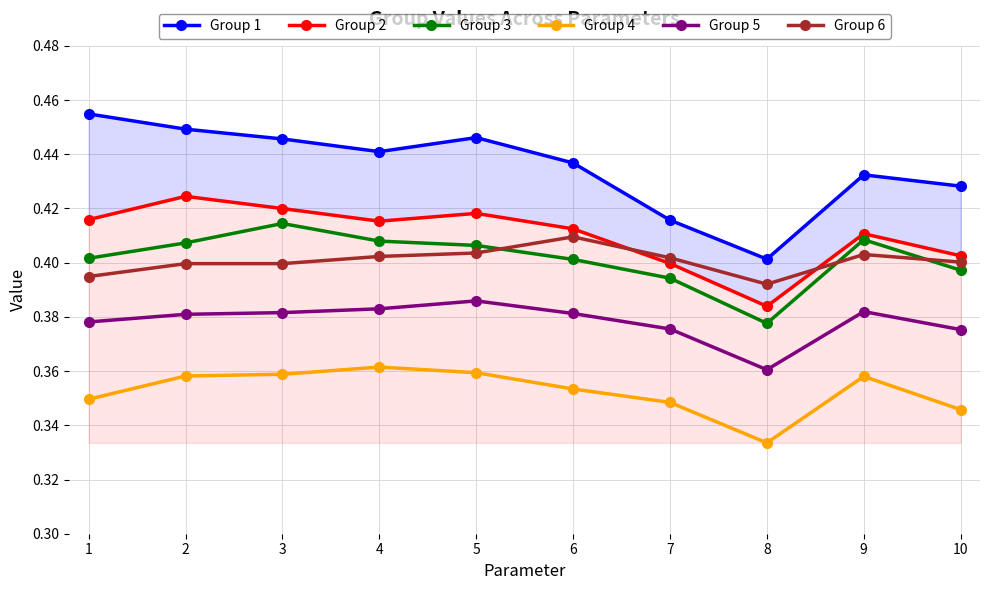

What is the minimum value for Group 2?

0.4